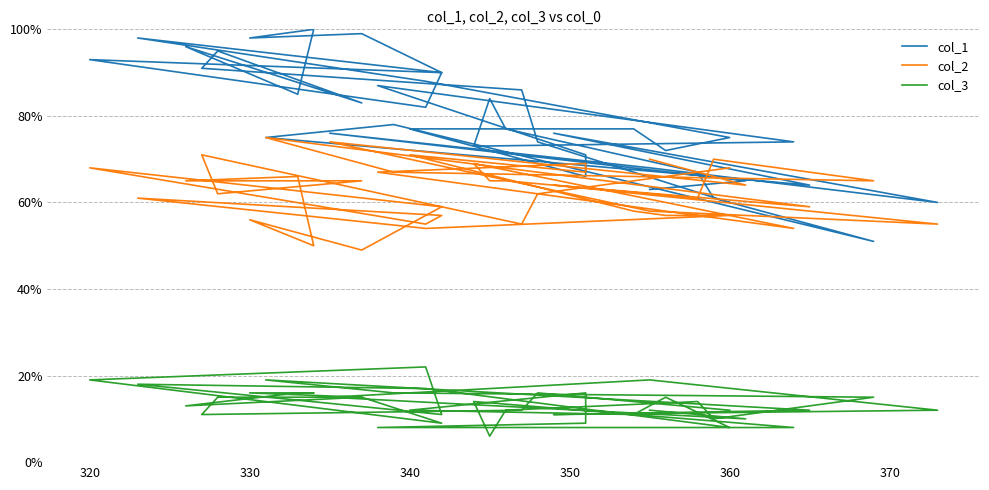

List the series in order of their overall mean, highest first.

col_1, col_2, col_3